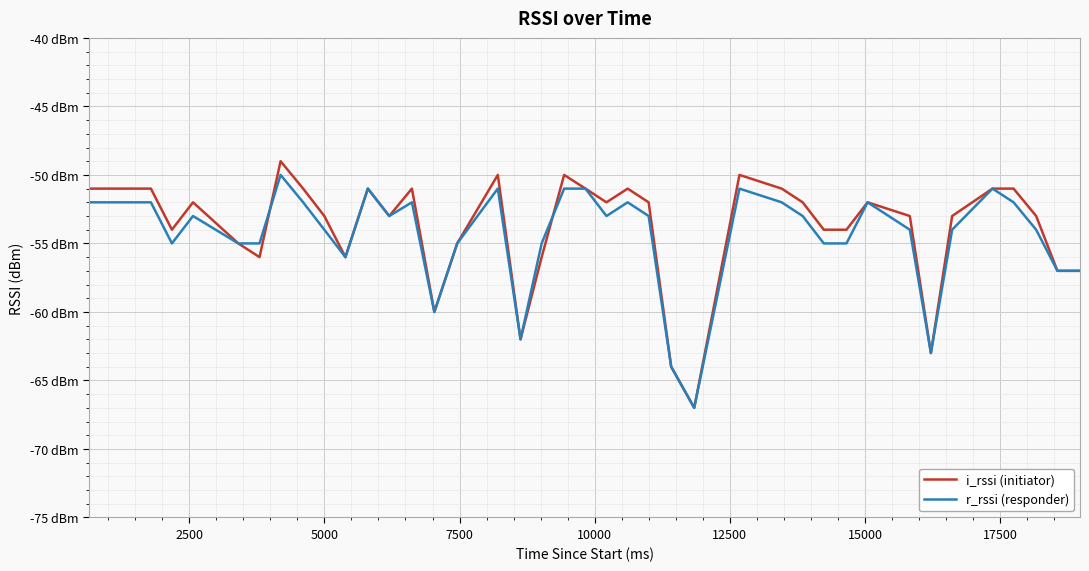

What is the greatest value displayed?

-49